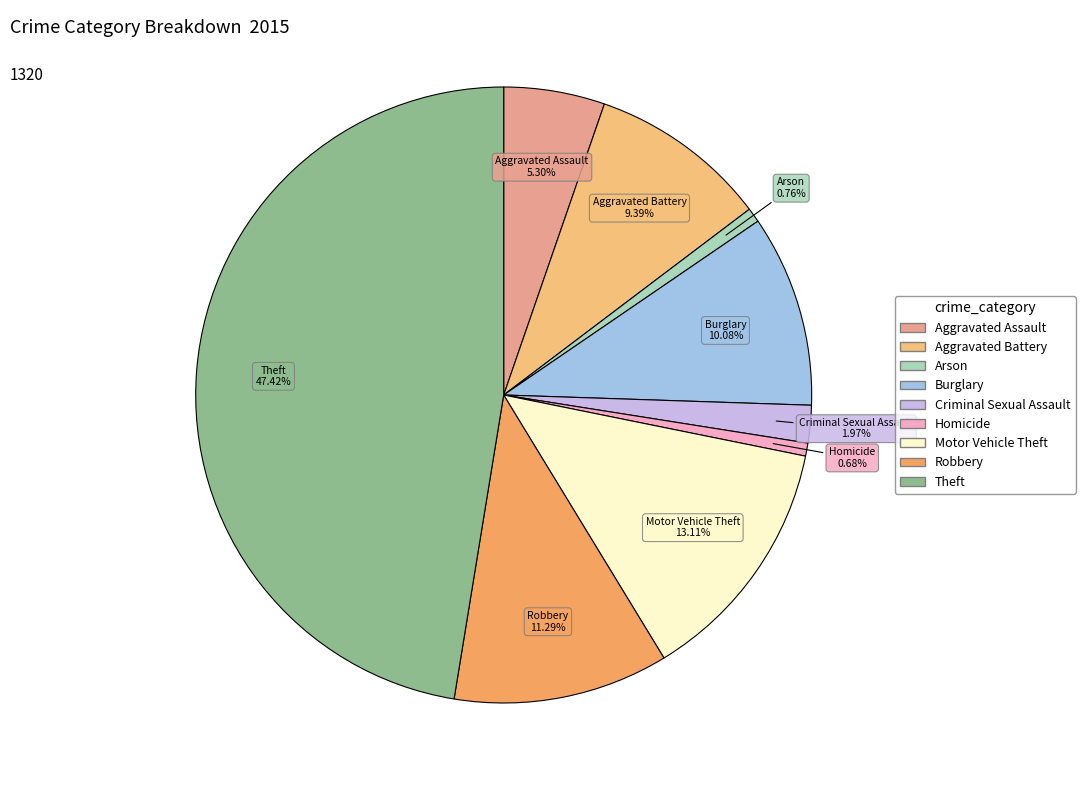

Approximately how many times larger is the value at Theft compared to Robbery?

4.2